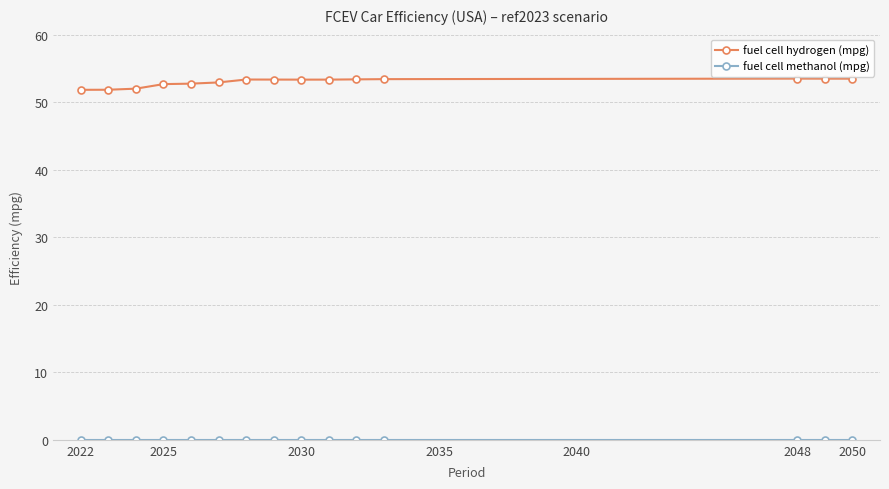

What is the value of the fuel cell hydrogen (mpg) point at the 12th from the left?

53.4